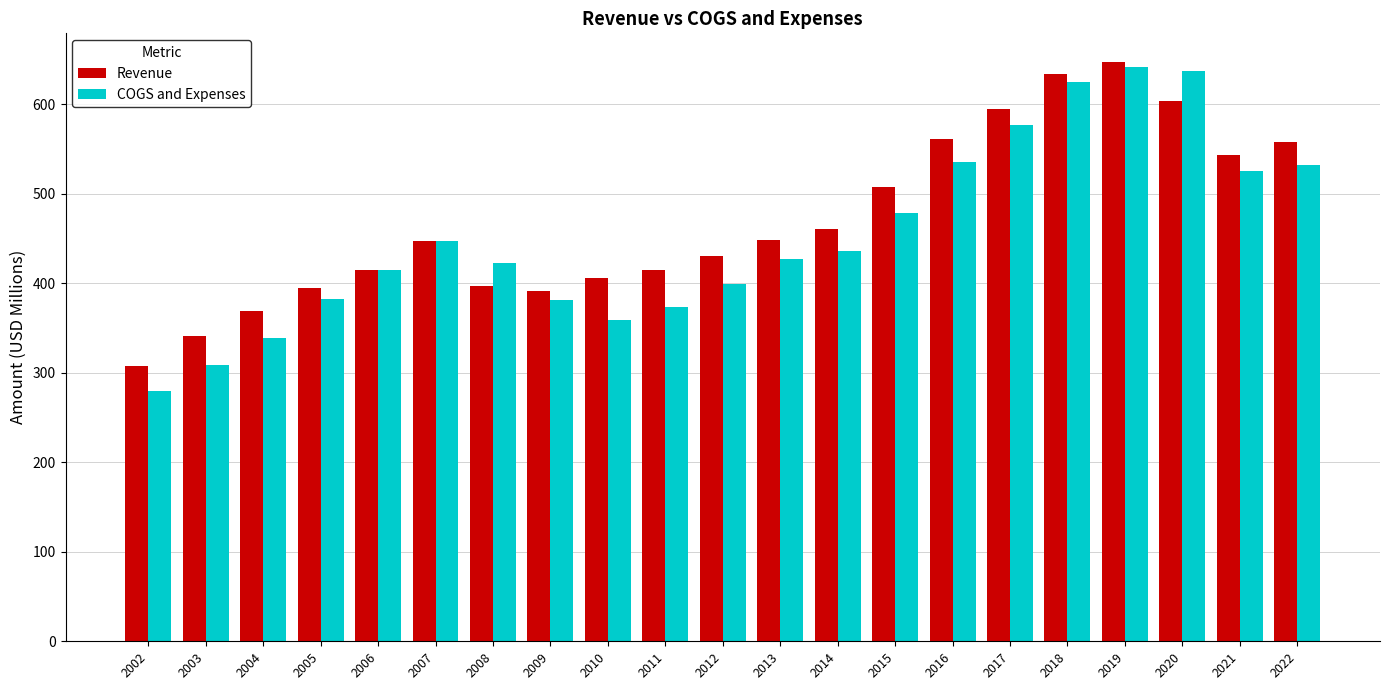

What value does the Revenue series have at 2019?

647.1